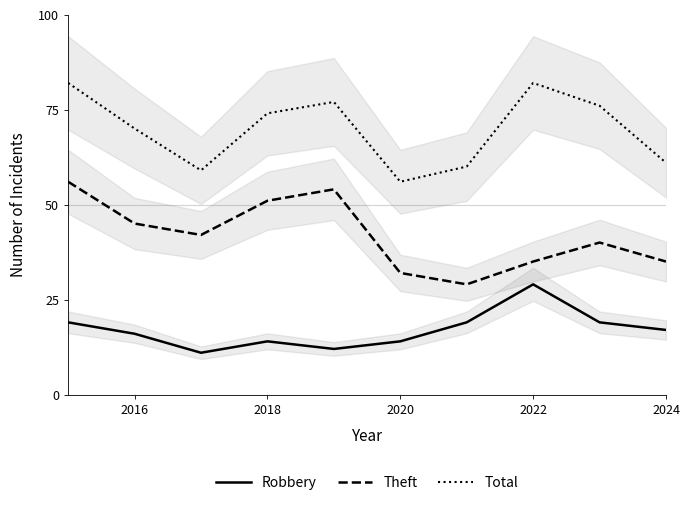

What is the maximum value for Theft?

56